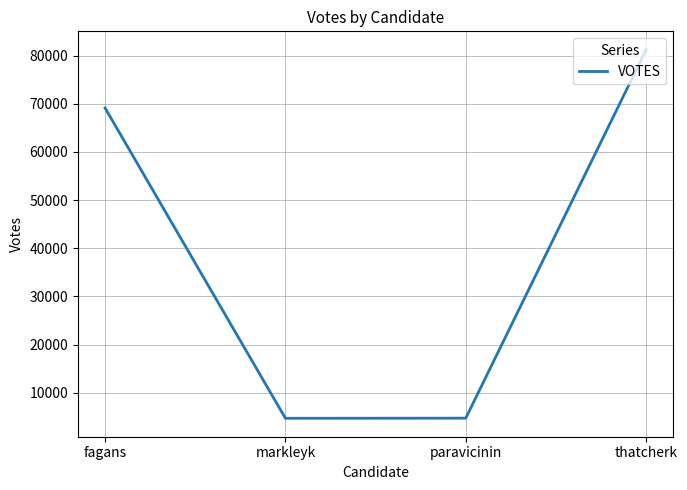

What is the maximum value shown in the chart?

81209